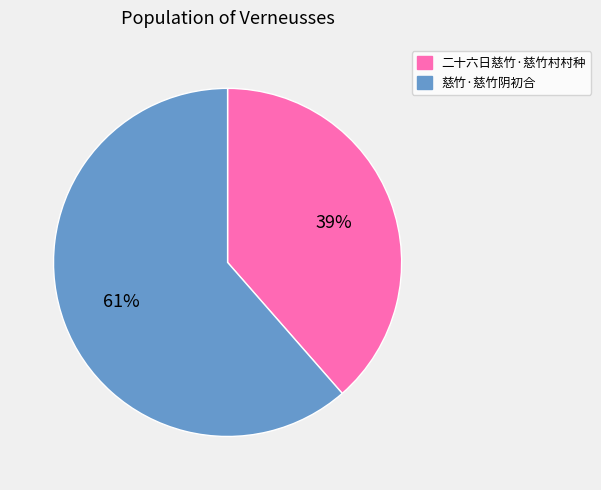

To the nearest percent, what is the average slice percentage?

50%